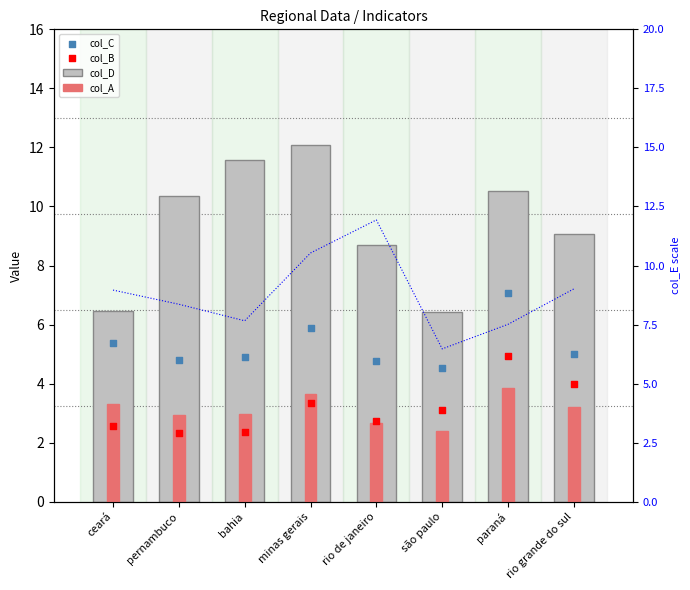

What is the total value across all series at pernambuco?

25.8